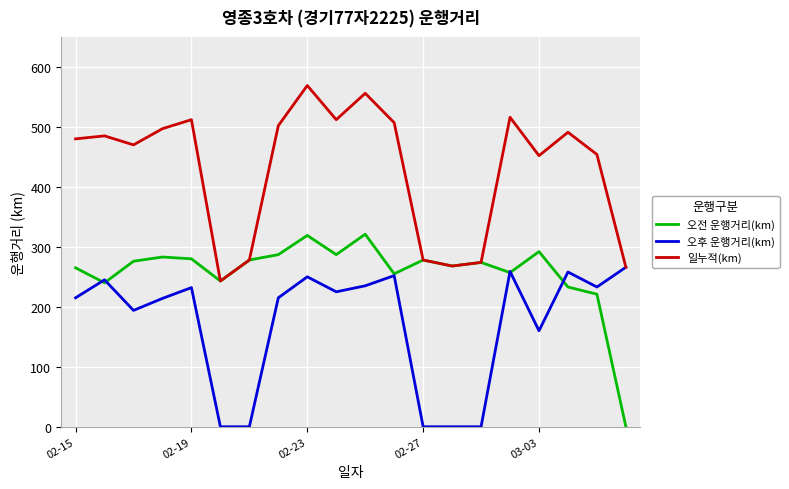

How many distinct data groups are displayed?

3